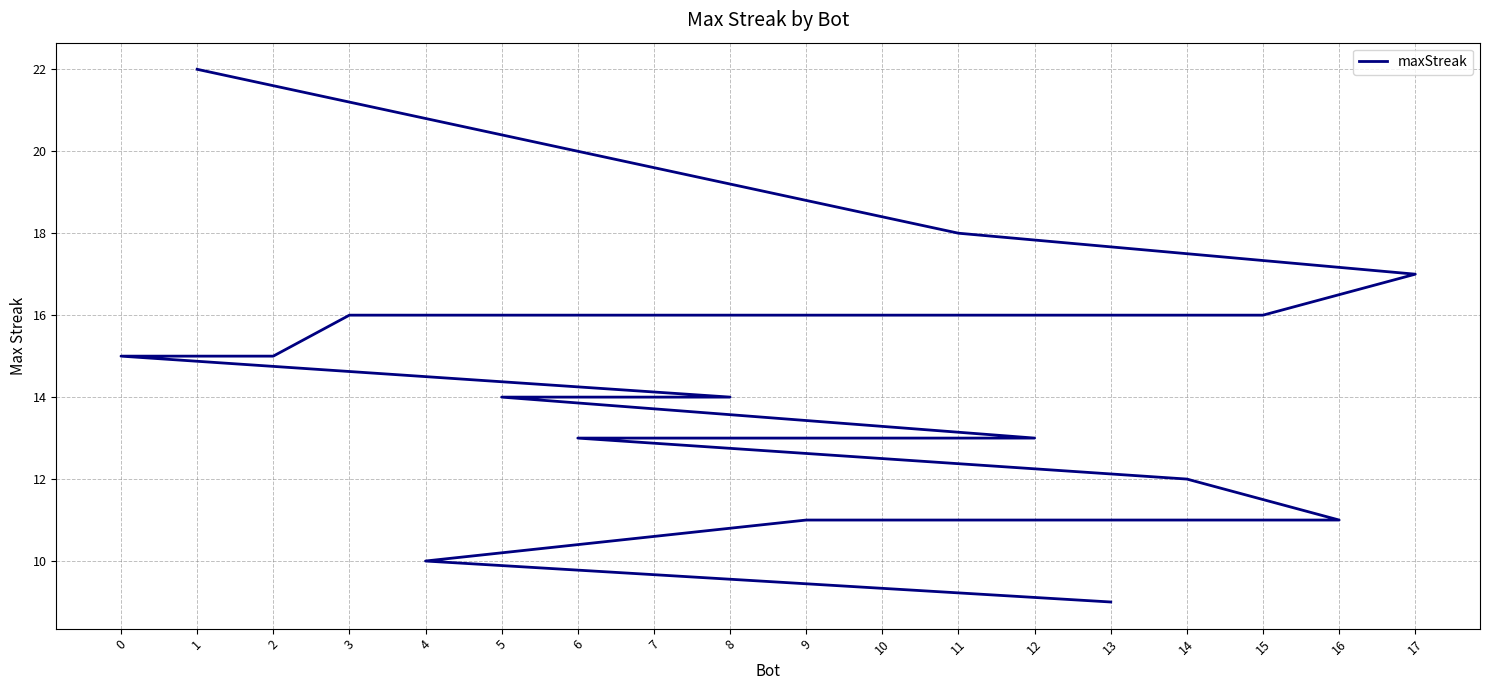

What is the label of the 12th point from the right?

3